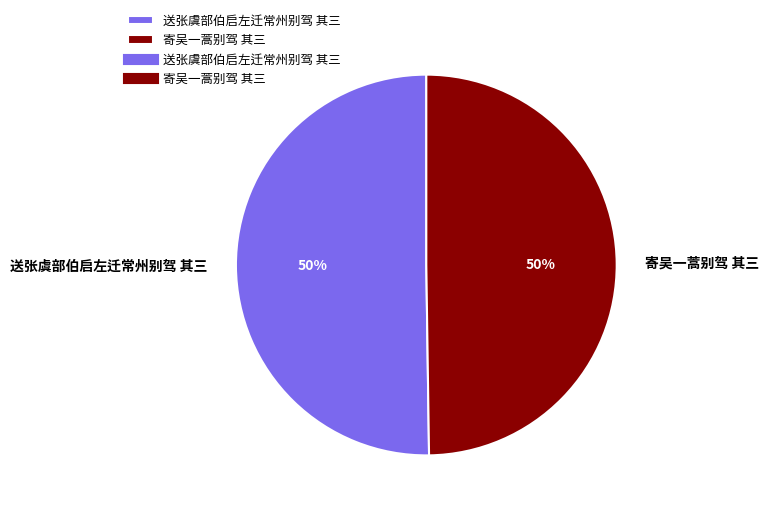

Approximately how many times larger is the value at 送张虞部伯启左迁常州别驾 其三 compared to 寄吴一蒿别驾 其三?

1.0